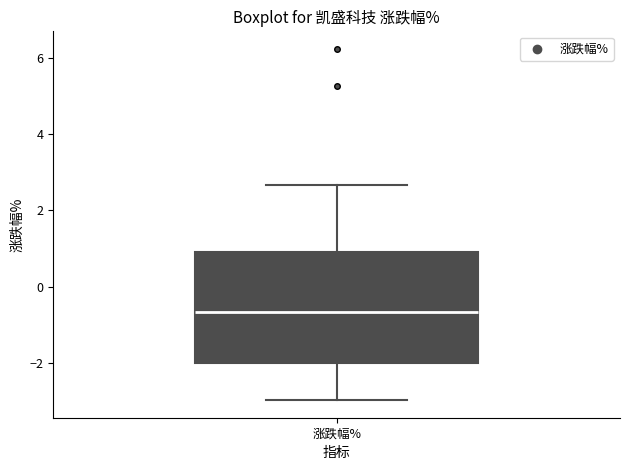

Read this box plot against the y-axis: the position of the median line, the range covered by the box, and the ends of both whiskers. The values are not printed on the chart, so give them approximately, as read against the axis.

median -0.6, box -2.0 to 1.0, whiskers -3.0 to 2.6